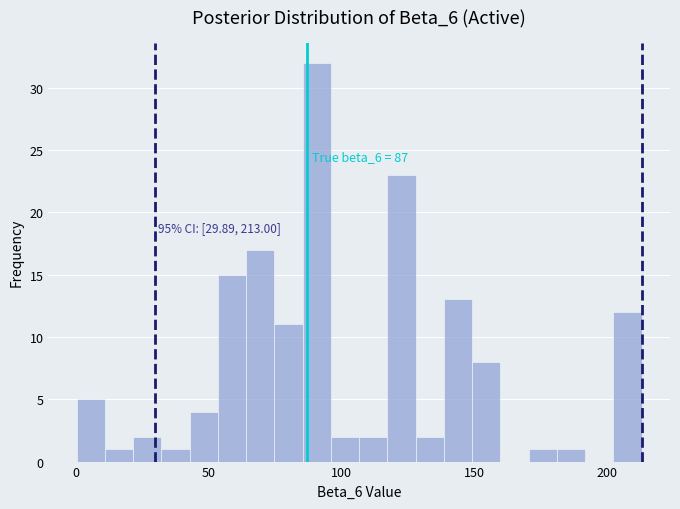

Around what value on the x-axis is the tallest bar? Give the approximate position of its centre, as read against the axis.

90